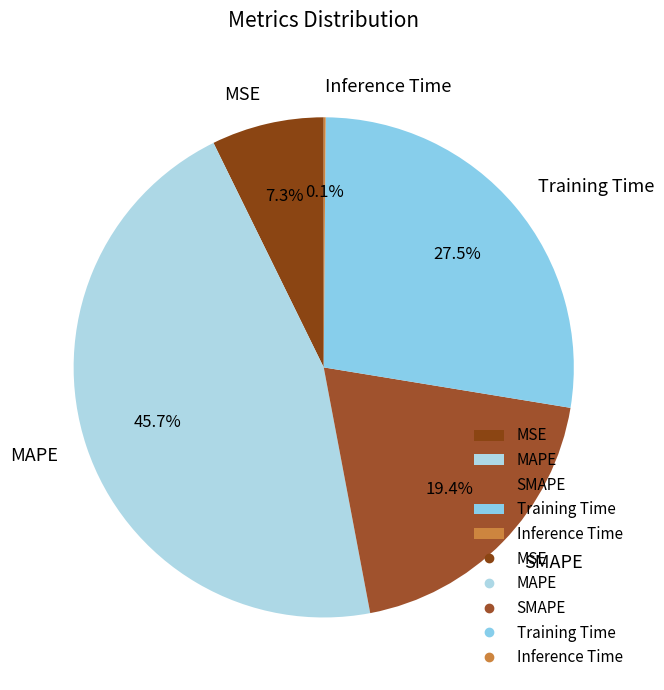

To the nearest percent, what percentage of the pie is SMAPE?

19%